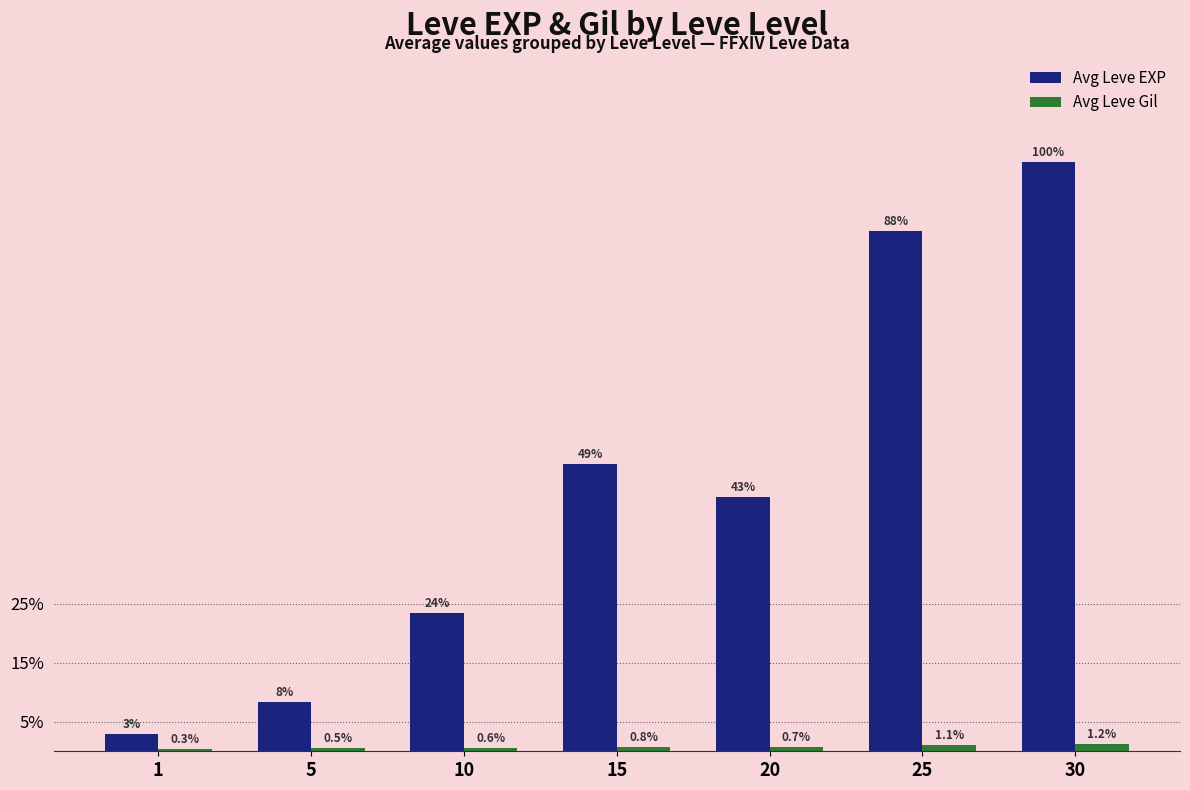

Reading right to left, list all the values displayed in this chart.

Avg Leve EXP: 30=34643.0	25=30585.0	20=14968.0	15=16893.0	10=8155.0	5=2907.0	1=1015.0
Avg Leve Gil: 30=420.5	25=375.3	20=252.3	15=268.5	10=205.8	5=185.5	1=113.5